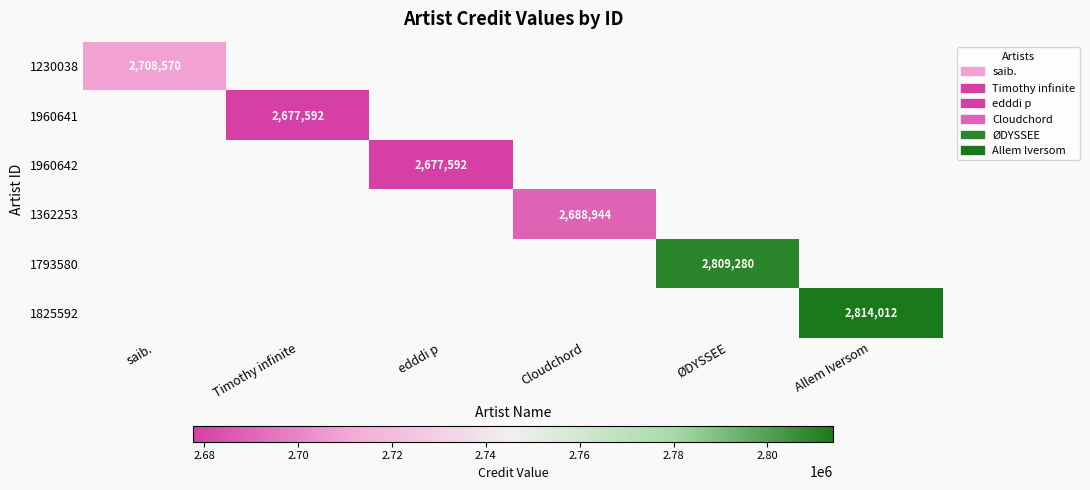

Count the number of data series in this chart.

6